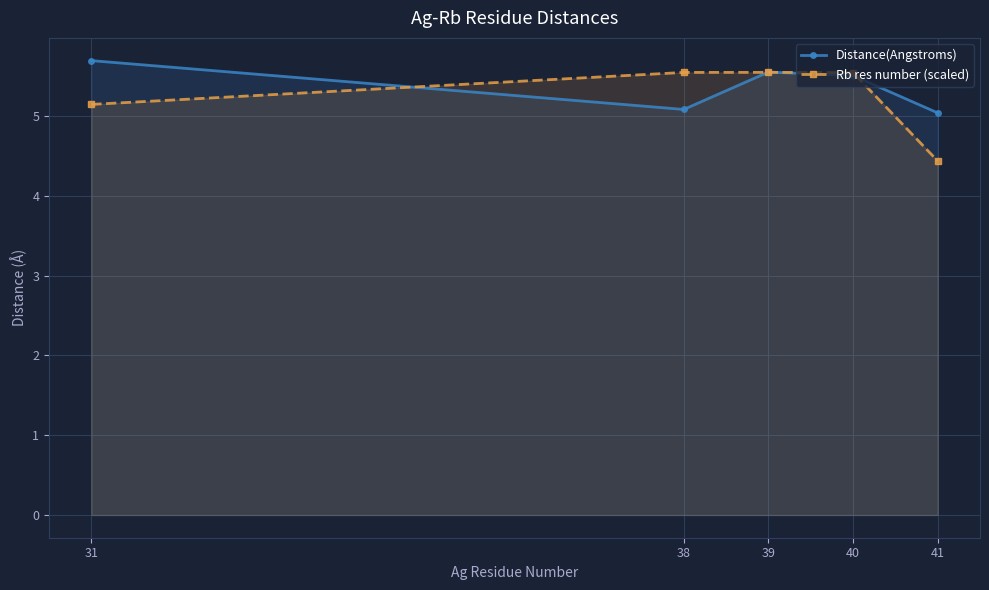

At which category is the sum across all series the highest?

39